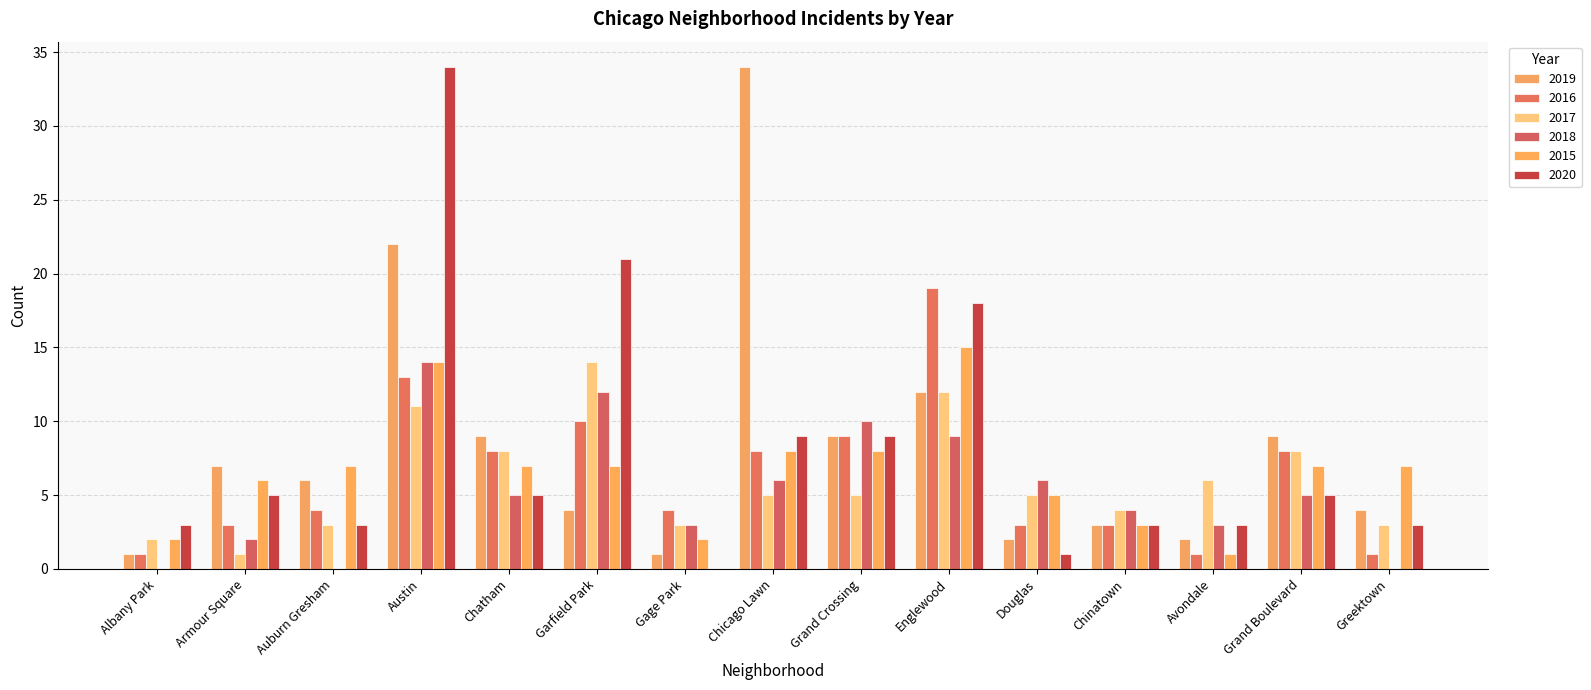

Between Auburn Gresham and Grand Boulevard, which series saw the biggest shift?

2017